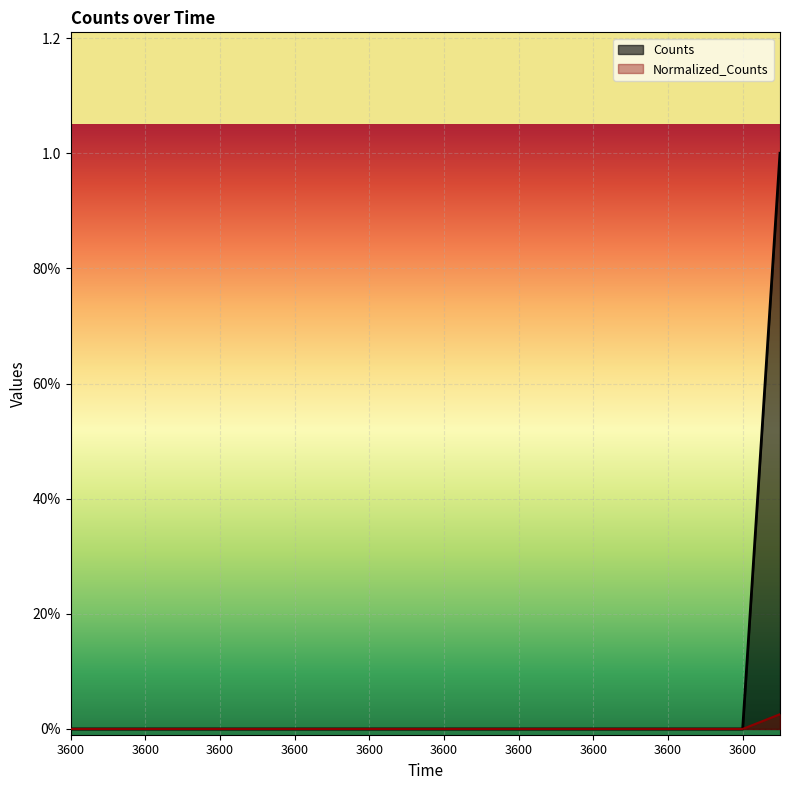

Reading left to right, list all the values displayed in this chart.

Counts: 3600.0=0.0	3600.0=0.0	3600.0=0.0	3600.0=0.0	3600.0=0.0	3600.0=0.0	3600.0=0.0	3600.0=0.0	3600.0=0.0	3600.0=0.0	3600.0=0.0	3600.0=0.0	3600.0=0.0	3600.0=0.0	3600.0=0.0	3600.0=0.0	3600.0=0.0	3600.0=0.0	3600.0=0.0	3600.0=1.0
Normalized_Counts: 3600.0=0.0	3600.0=0.0	3600.0=0.0	3600.0=0.0	3600.0=0.0	3600.0=0.0	3600.0=0.0	3600.0=0.0	3600.0=0.0	3600.0=0.0	3600.0=0.0	3600.0=0.0	3600.0=0.0	3600.0=0.0	3600.0=0.0	3600.0=0.0	3600.0=0.0	3600.0=0.0	3600.0=0.0	3600.0=0.0